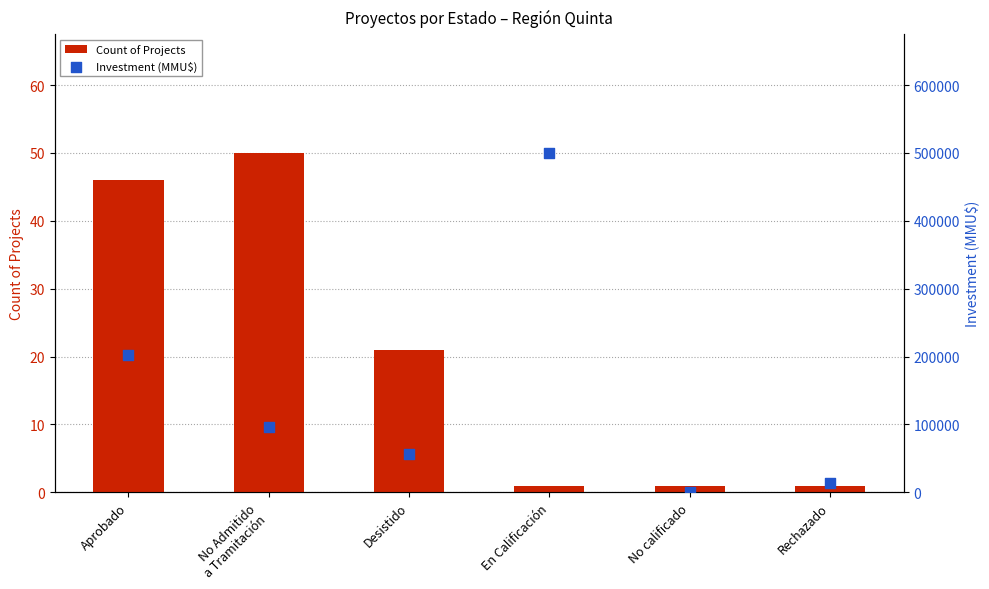

Which series contains the highest Y value?

Investment (MMU$)